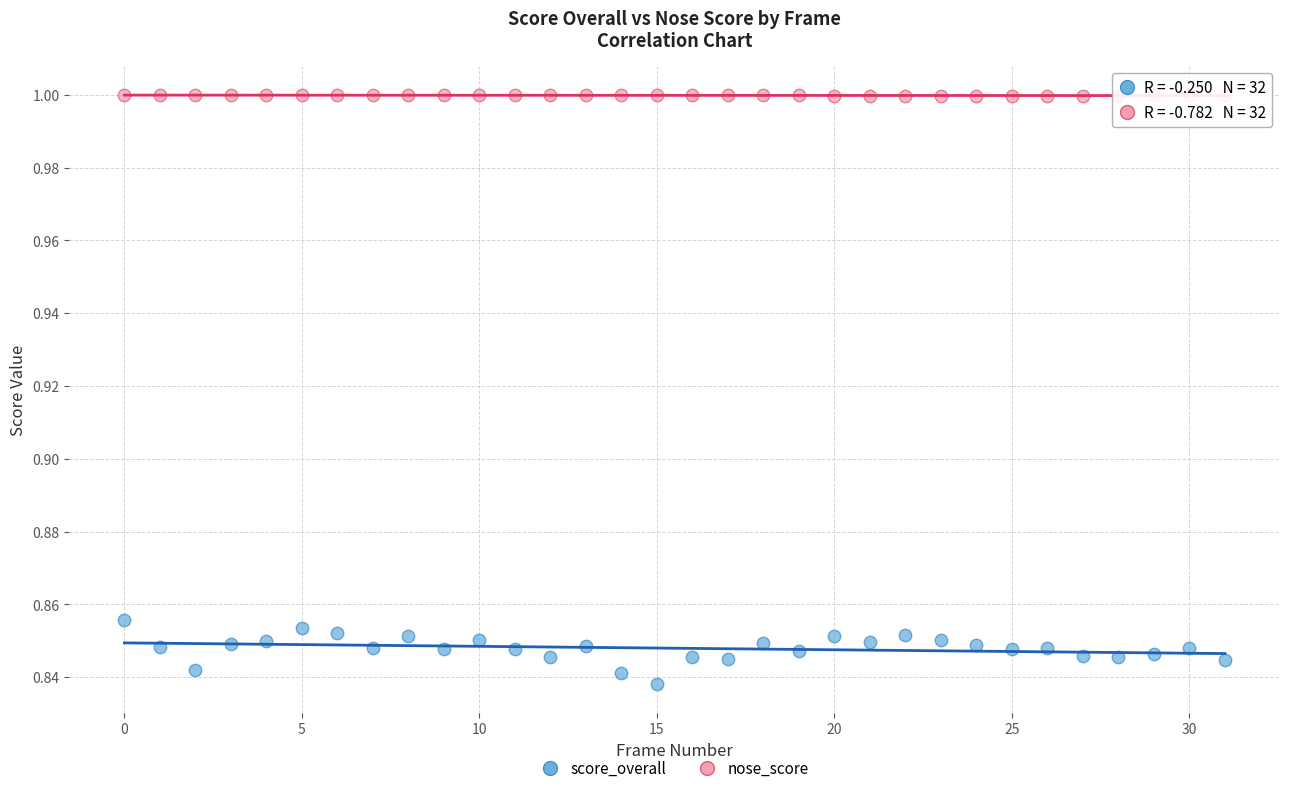

Which series reaches the minimum Y coordinate?

score_overall